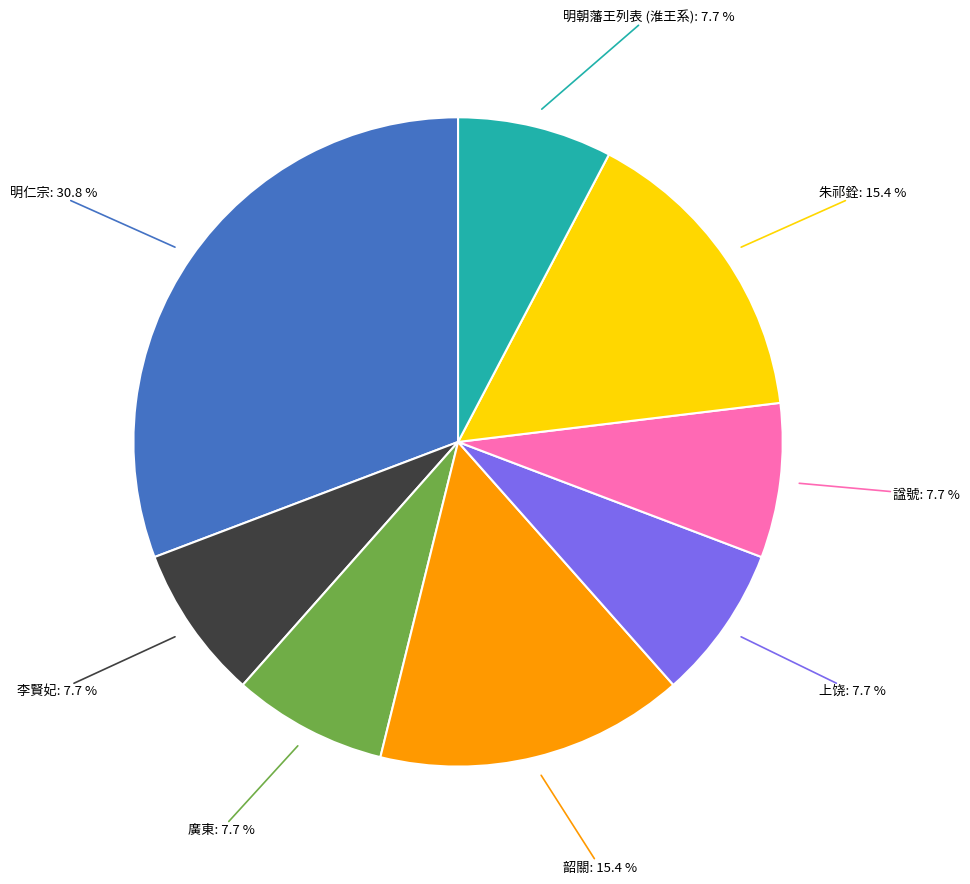

How much of the chart is everything except 諡號?

92.3%